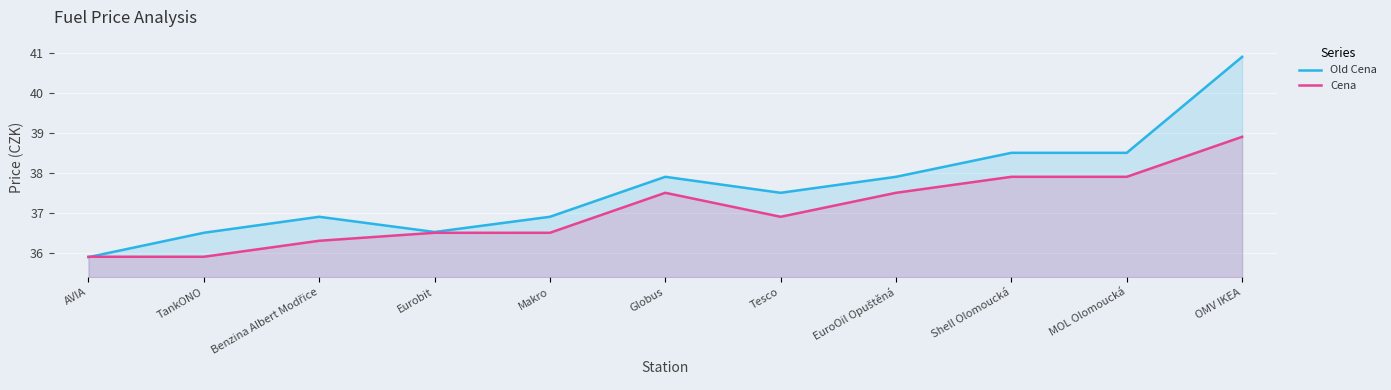

How many lines are shown in the chart?

2